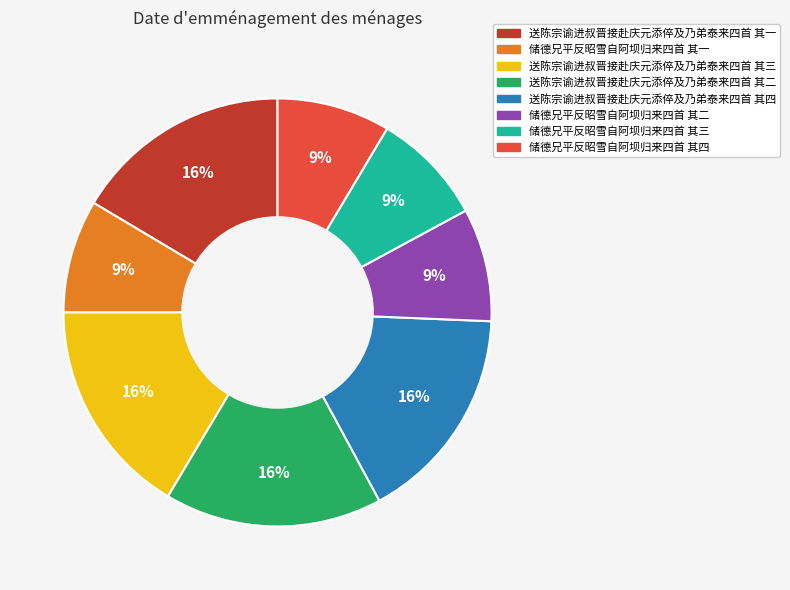

Between 送陈宗谕进叔晋接赴庆元添倅及乃弟泰来四首 其三 and 储德兄平反昭雪自阿坝归来四首 其三, which is larger?

送陈宗谕进叔晋接赴庆元添倅及乃弟泰来四首 其三